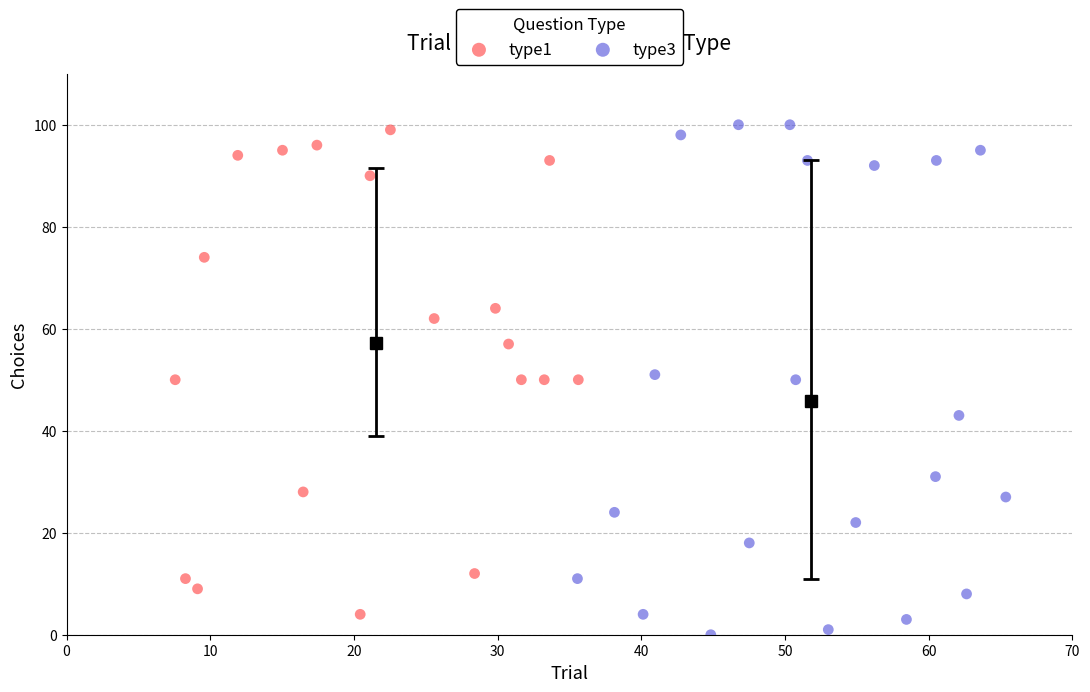

Which series has the largest Y range (max minus min)?

type3